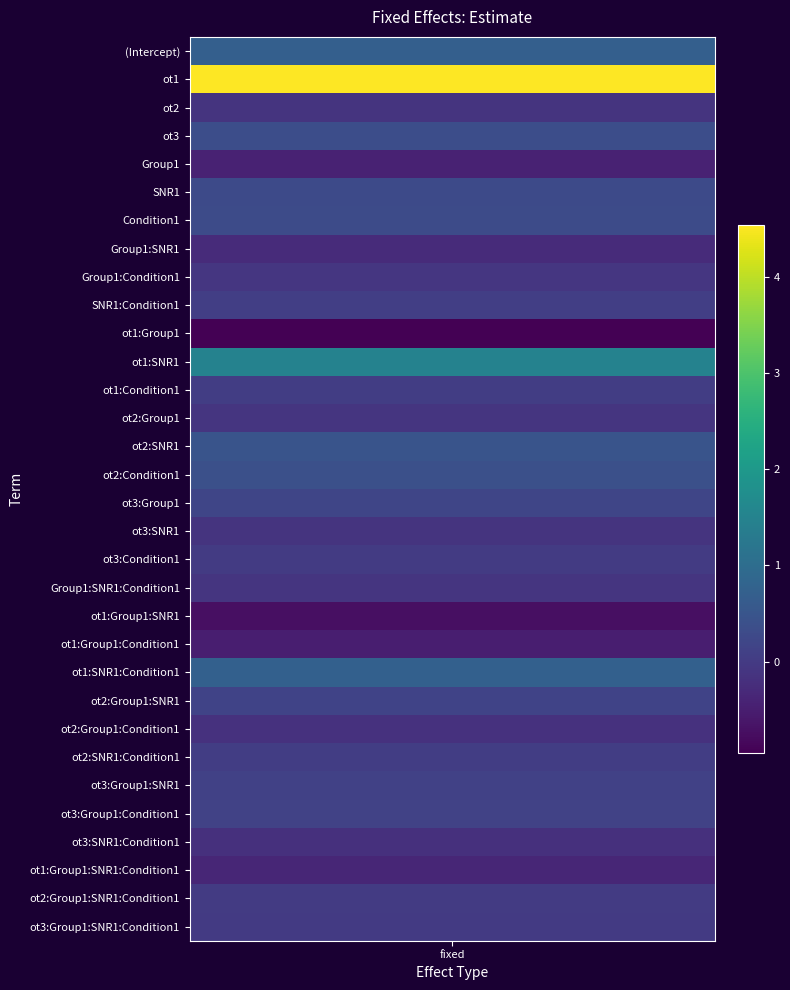

List the labels in order of value, smallest first.

ot1:Group1, ot1:Group1:SNR1, ot1:Group1:Condition1, Group1, ot1:Group1:SNR1:Condition1, Group1:SNR1, ot3:SNR1:Condition1, ot2:Group1:Condition1, ot2, ot3:SNR1, Group1:SNR1:Condition1, ot2:Group1, Group1:Condition1, ot3:Group1:SNR1:Condition1, ot2:Group1:SNR1:Condition1, ot3:Condition1, ot2:SNR1:Condition1, ot1:Condition1, SNR1:Condition1, ot3:Group1:SNR1, ot3:Group1:Condition1, ot2:Group1:SNR1, ot3:Group1, SNR1, Condition1, ot3, ot2:Condition1, ot2:SNR1, (Intercept), ot1:SNR1:Condition1, ot1:SNR1, ot1